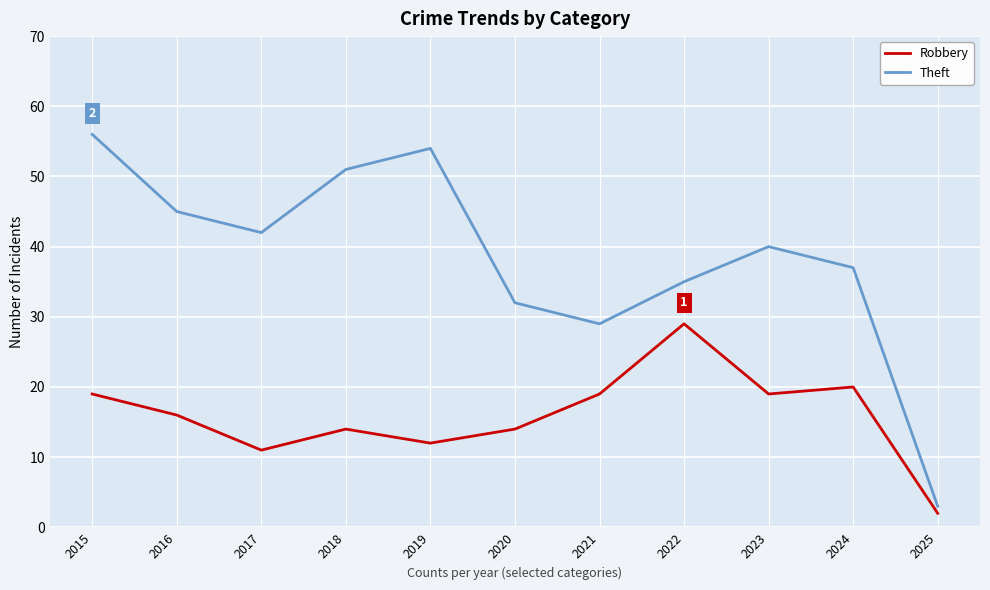

True or false: Robbery has more than 1 interior local peaks.

True